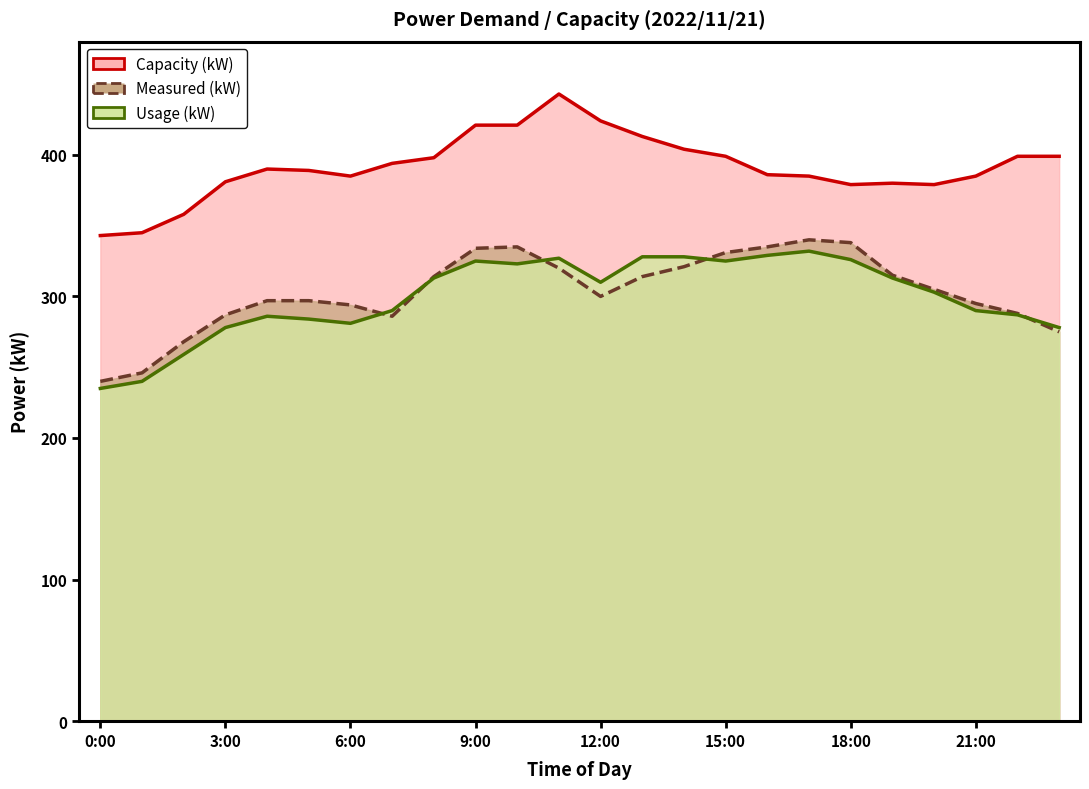

Where is Usage (kW) nearest to the value 283?

5:00